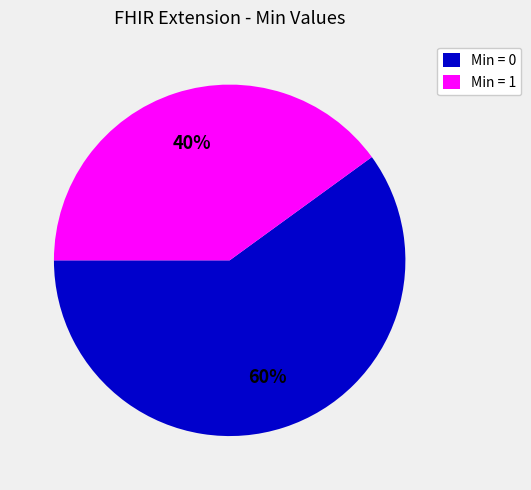

To the nearest percent, what is the average slice percentage?

50%